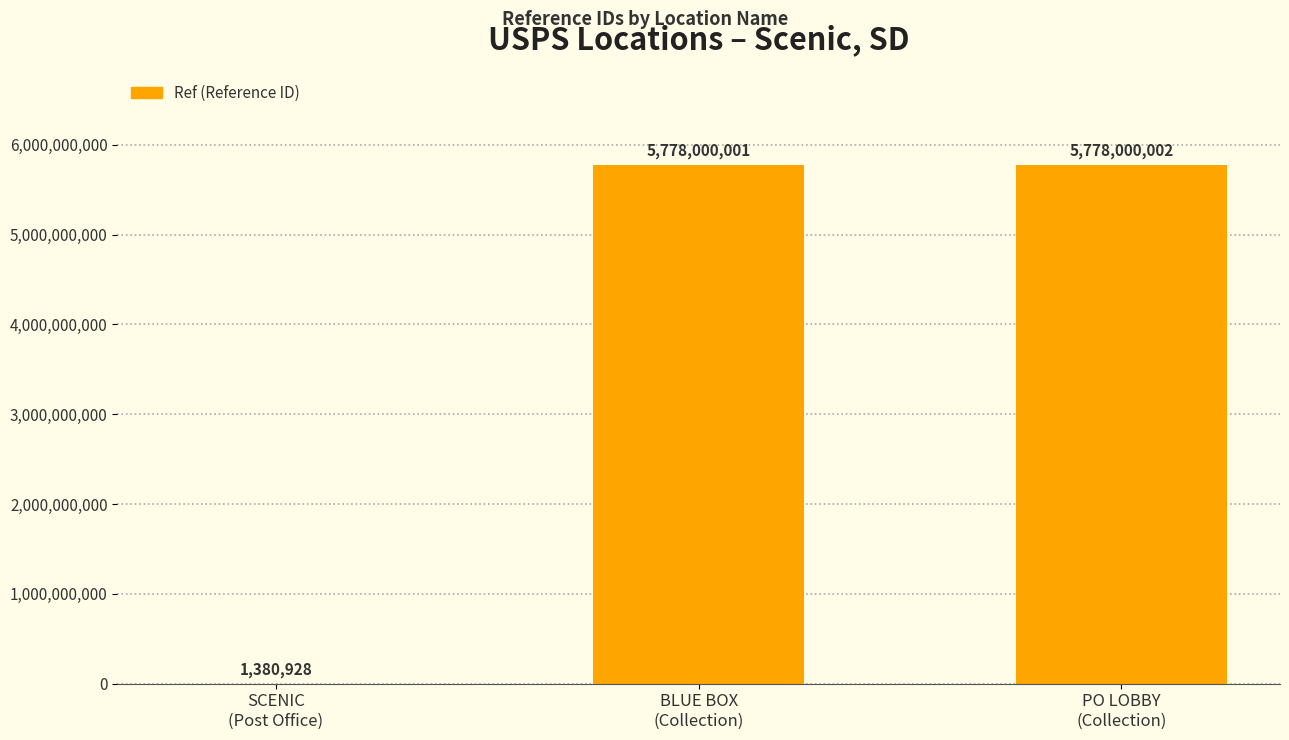

What is the sum of all values?

11557380931